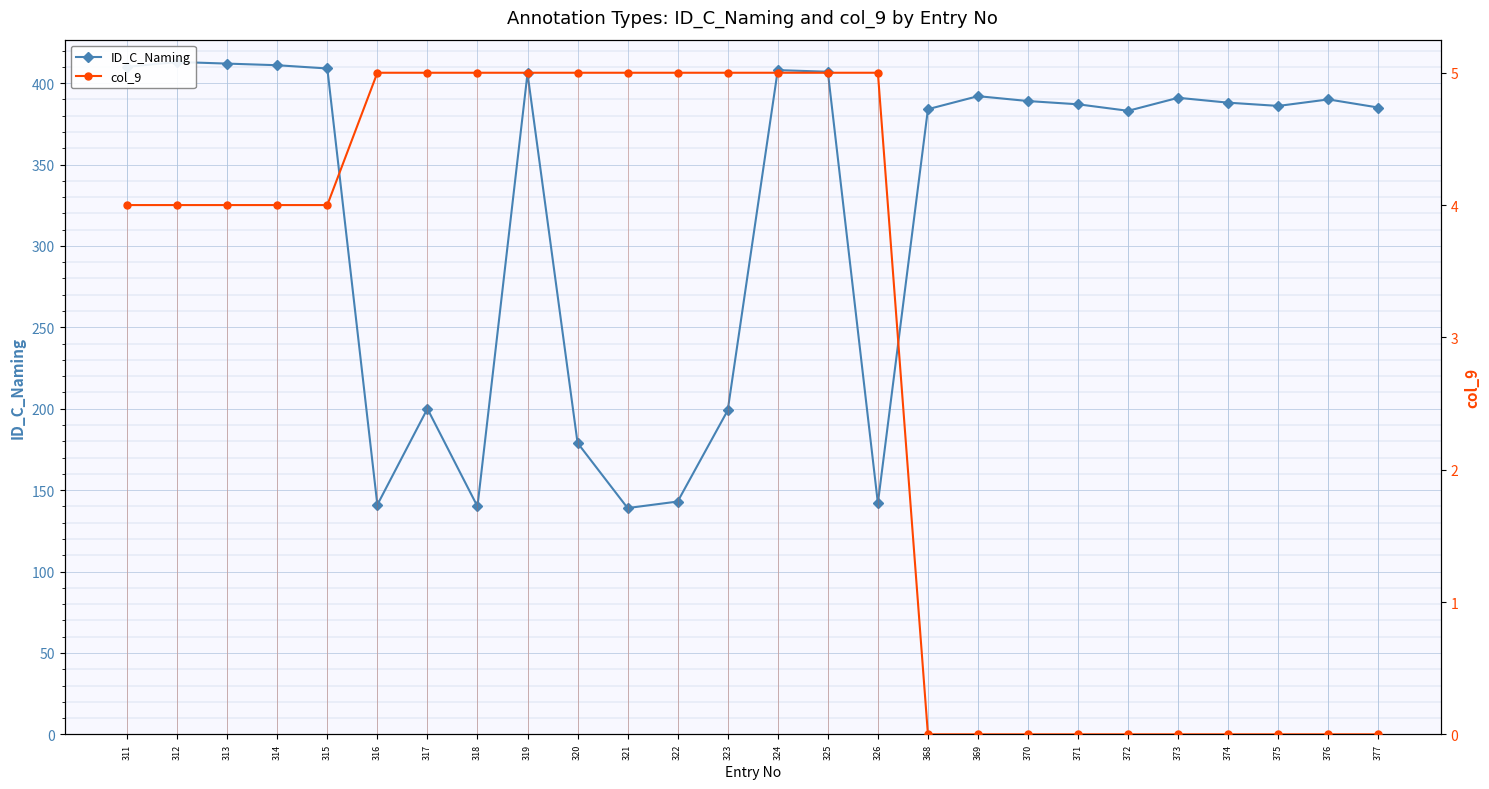

What is the total value across all series at 376?

390